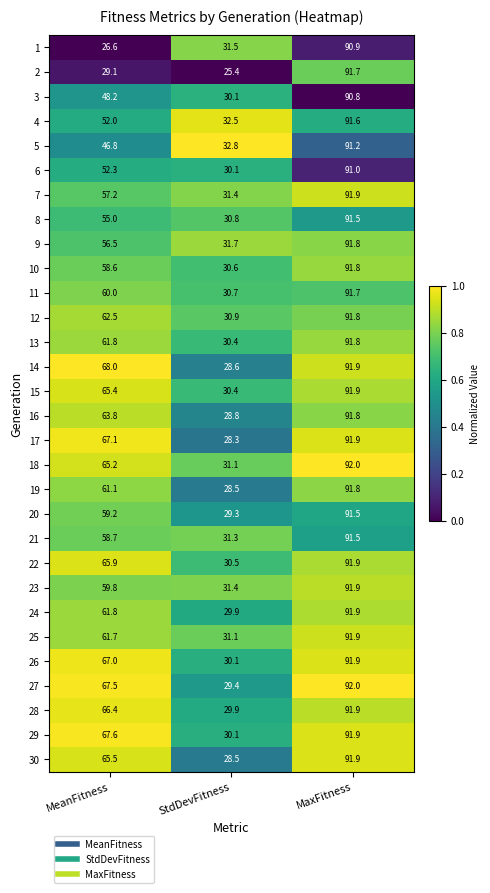

True or false: 26 has a value of 134.7 at MaxFitness.

False